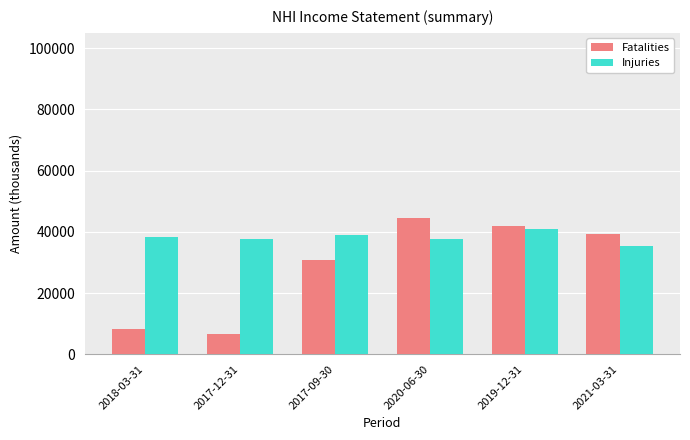

At how many categories does at least one series exceed 35368?

6